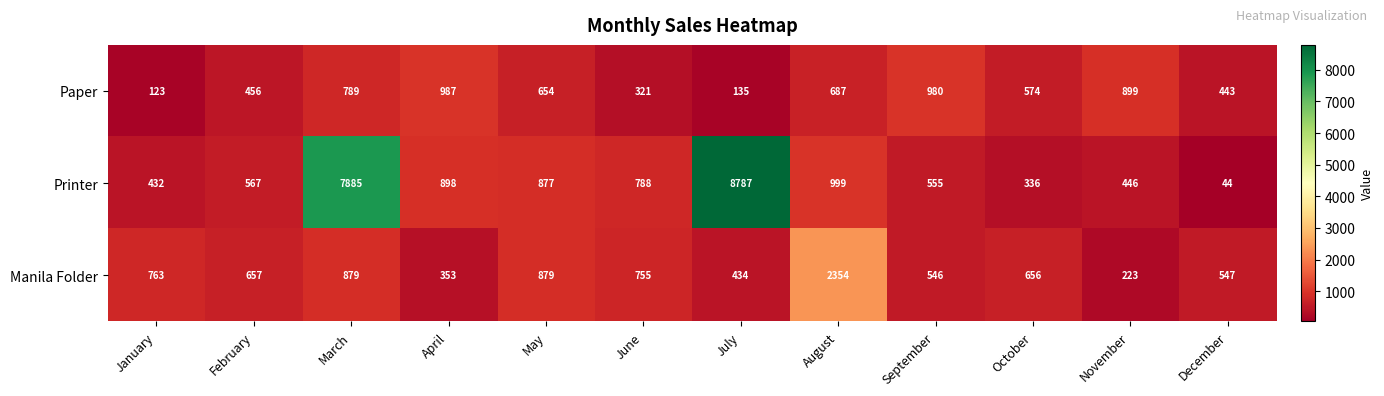

What is the difference between the second highest and second lowest values in the Printer series?

7549